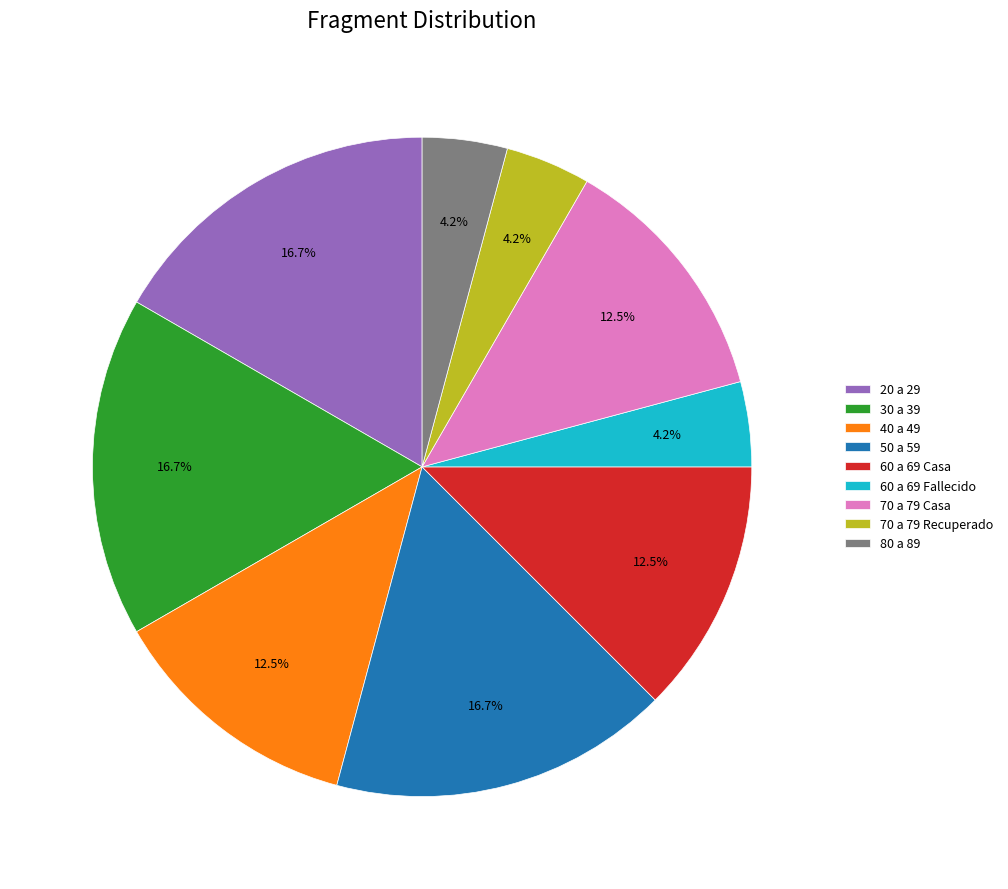

Is there a majority slice in this chart?

No